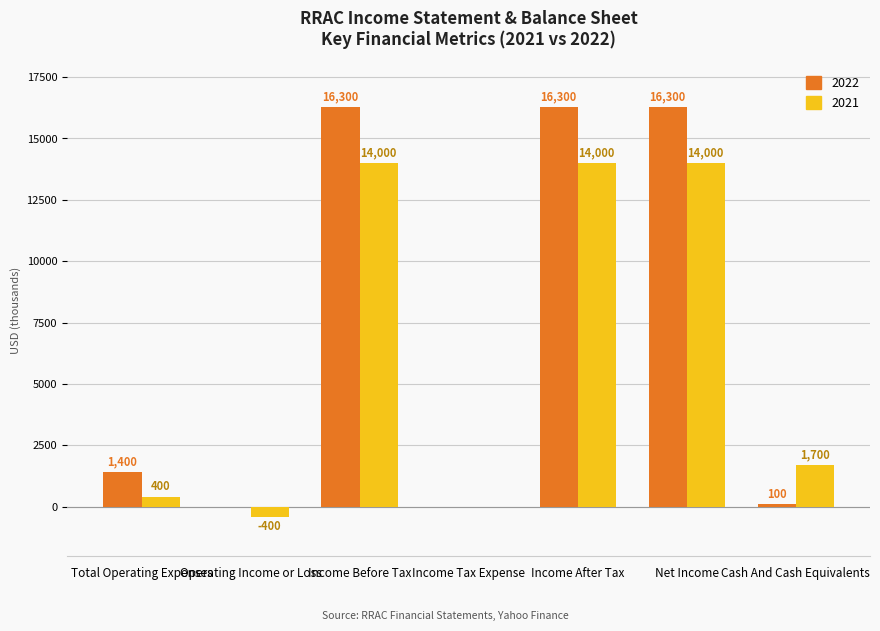

What is the total value across all series at Cash And Cash Equivalents?

1800